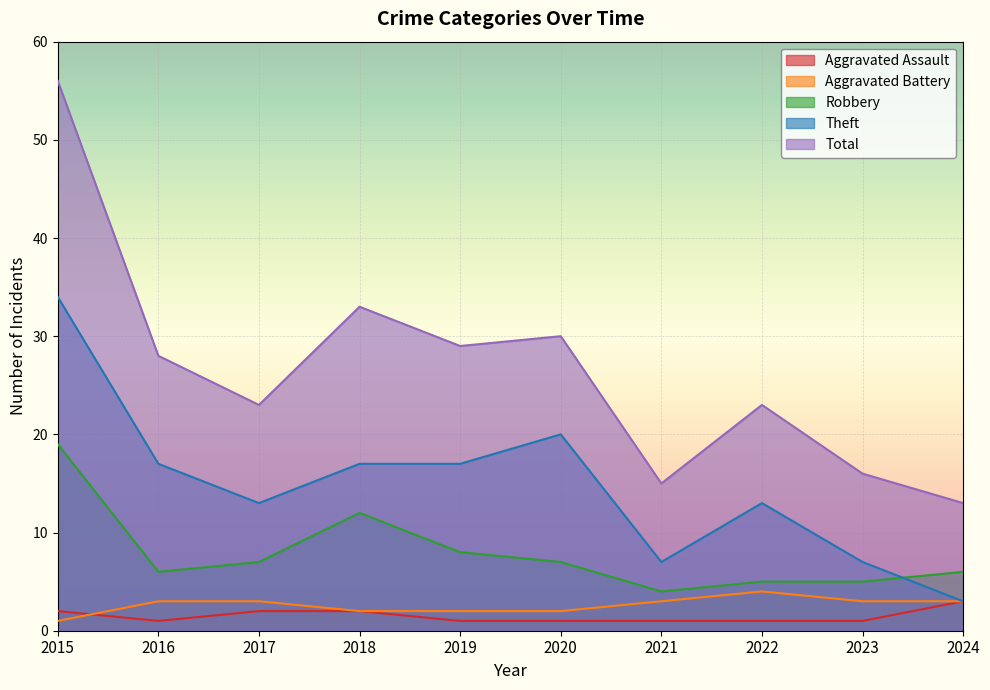

Which series changed the most between 2021 and 2023?

Robbery